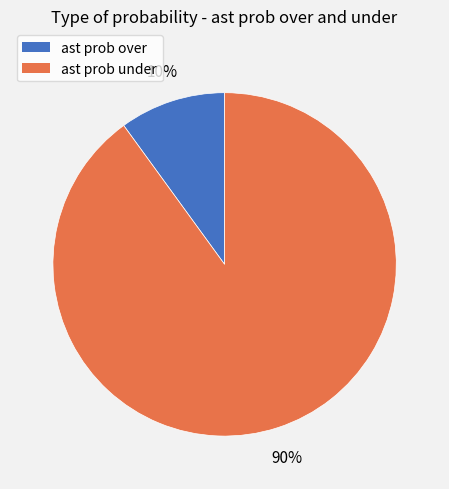

Which has a higher value, ast prob over or ast prob under?

ast prob under